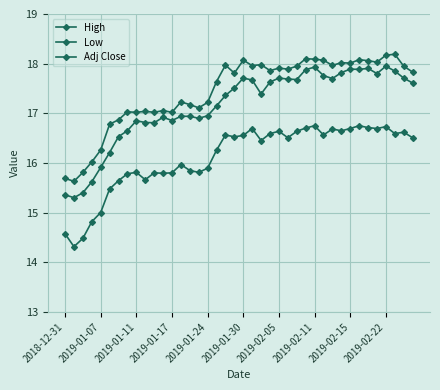

How many interior local peaks does the Low series have?

8